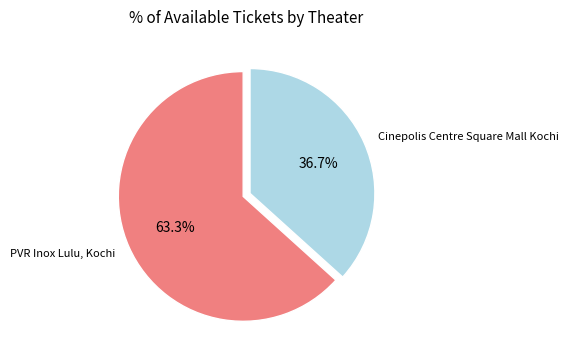

Combined, what portion of the pie is PVR Inox Lulu, Kochi and Cinepolis Centre Square Mall Kochi?

100.0%